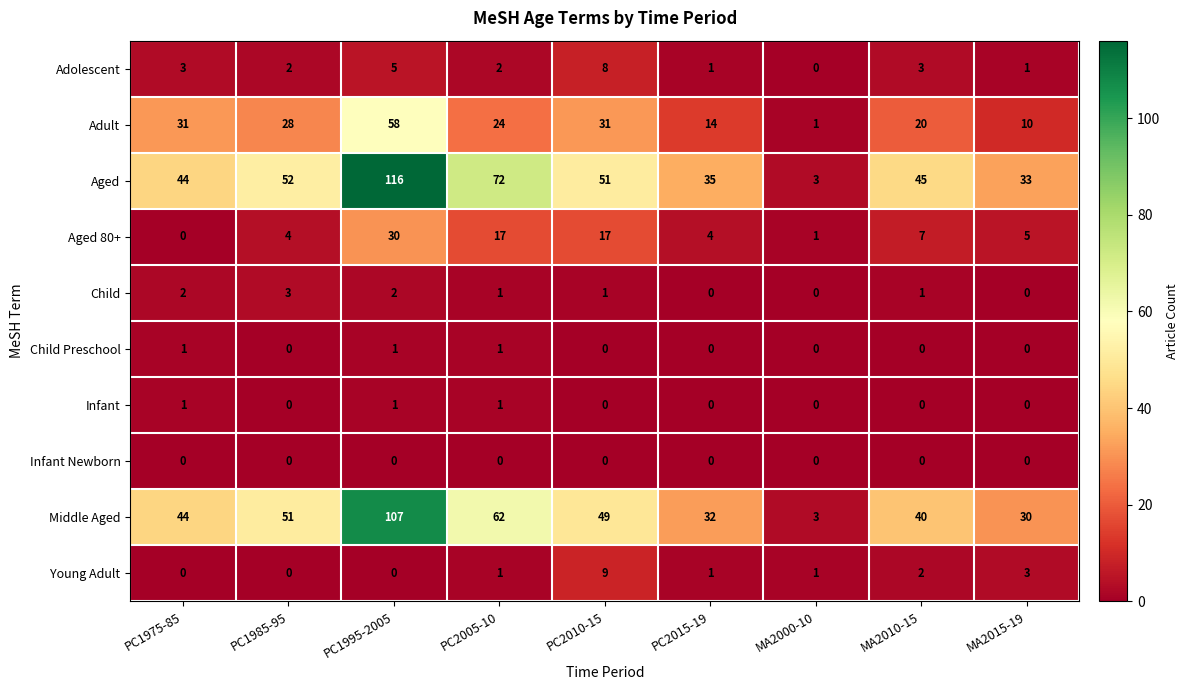

Which series has the widest spread of values?

Aged